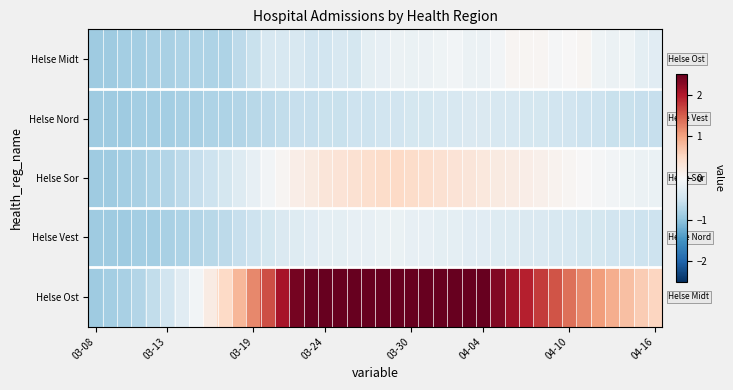

Reading right to left, list all the values displayed in this chart.

Helse Midt: -0.3	-0.2	-0.1	-0.1	-0.1	0.0	0.0	-0.0	0.0	0.0	0.0	-0.1	-0.1	-0.1	-0.1	-0.1	-0.1	-0.2	-0.1	-0.2	-0.2	-0.4	-0.4	-0.5	-0.5	-0.4	-0.4	-0.4	-0.5	-0.7	-0.8	-0.8	-0.8	-0.8	-0.8	-0.8	-0.8	-0.8	-0.9	-0.9
Helse Nord: -0.6	-0.6	-0.5	-0.5	-0.5	-0.5	-0.5	-0.5	-0.4	-0.4	-0.4	-0.4	-0.4	-0.4	-0.4	-0.4	-0.4	-0.4	-0.5	-0.5	-0.5	-0.5	-0.5	-0.5	-0.6	-0.6	-0.6	-0.7	-0.7	-0.7	-0.8	-0.8	-0.8	-0.8	-0.8	-0.8	-0.8	-0.9	-0.9	-0.9
Helse Sor: -0.2	-0.1	-0.1	-0.1	-0.0	0.0	0.0	0.1	0.1	0.2	0.2	0.2	0.3	0.3	0.3	0.4	0.4	0.5	0.5	0.5	0.4	0.4	0.3	0.3	0.2	0.2	0.0	-0.1	-0.2	-0.3	-0.4	-0.5	-0.6	-0.7	-0.7	-0.8	-0.8	-0.8	-0.9	-0.9
Helse Vest: -0.5	-0.5	-0.5	-0.5	-0.4	-0.4	-0.4	-0.4	-0.4	-0.4	-0.3	-0.3	-0.3	-0.3	-0.2	-0.2	-0.2	-0.2	-0.2	-0.2	-0.2	-0.2	-0.2	-0.2	-0.3	-0.3	-0.4	-0.4	-0.5	-0.6	-0.7	-0.7	-0.7	-0.8	-0.8	-0.8	-0.8	-0.9	-0.9	-0.9
Helse Ost: 0.5	0.6	0.8	0.9	1.1	1.2	1.4	1.6	1.8	1.9	2.1	2.3	2.5	2.7	2.8	3.0	3.1	3.2	3.2	3.2	3.2	3.1	3.0	2.8	2.6	2.4	2.1	1.6	1.2	0.8	0.5	0.2	-0.1	-0.3	-0.5	-0.6	-0.7	-0.8	-0.8	-0.9